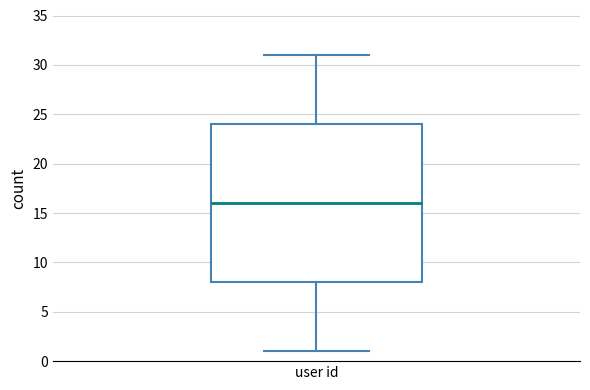

Transcribe this box plot: give where the median line is, the range the box spans, and where the two whiskers end, as read against the y-axis. The values are not printed on the chart, so give them approximately, as read against the axis.

median 16, box 8 to 24, whiskers 1 to 31